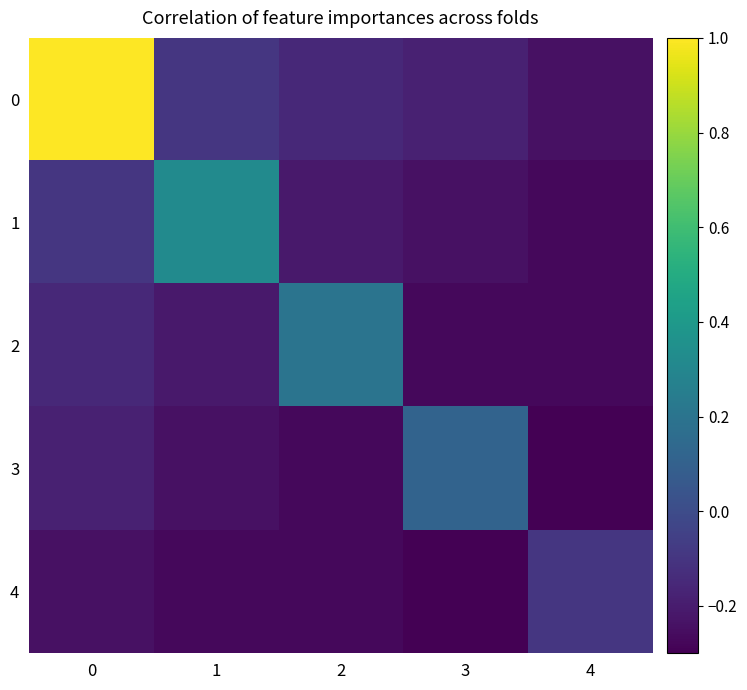

Reading left to right, list all the values displayed in this chart.

0: 0=1.0	1=-0.1	2=-0.2	3=-0.2	4=-0.2
1: 0=-0.1	1=0.3	2=-0.2	3=-0.2	4=-0.3
2: 0=-0.2	1=-0.2	2=0.2	3=-0.3	4=-0.3
3: 0=-0.2	1=-0.2	2=-0.3	3=0.1	4=-0.3
4: 0=-0.2	1=-0.3	2=-0.3	3=-0.3	4=-0.1